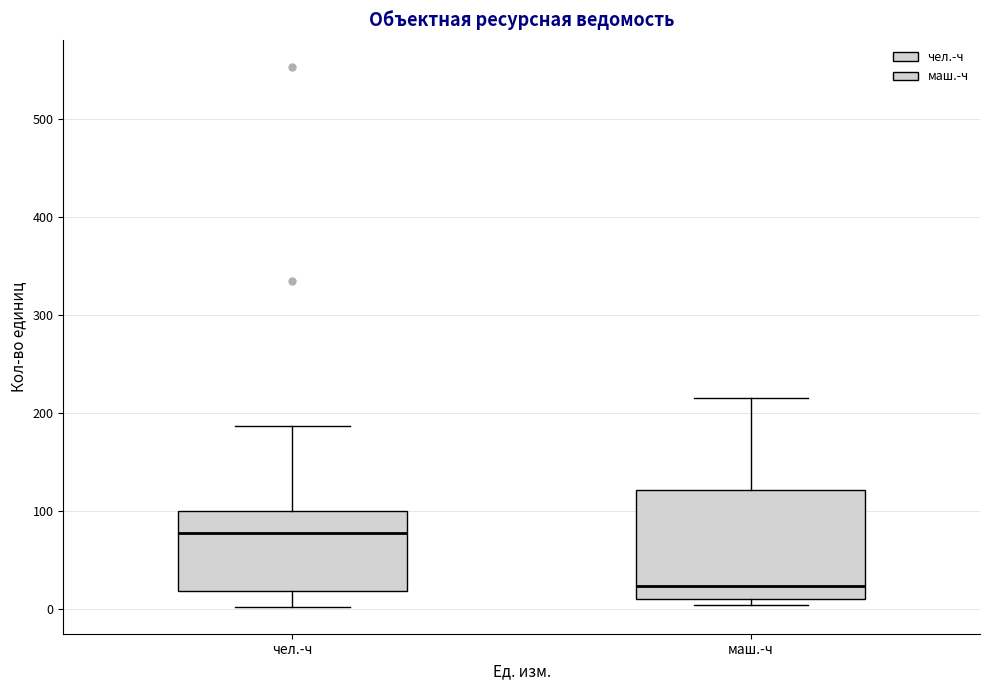

Where does the upper whisker of the box for маш.-ч end on the y-axis? The values are not printed on the chart, so give them approximately, as read against the axis.

220